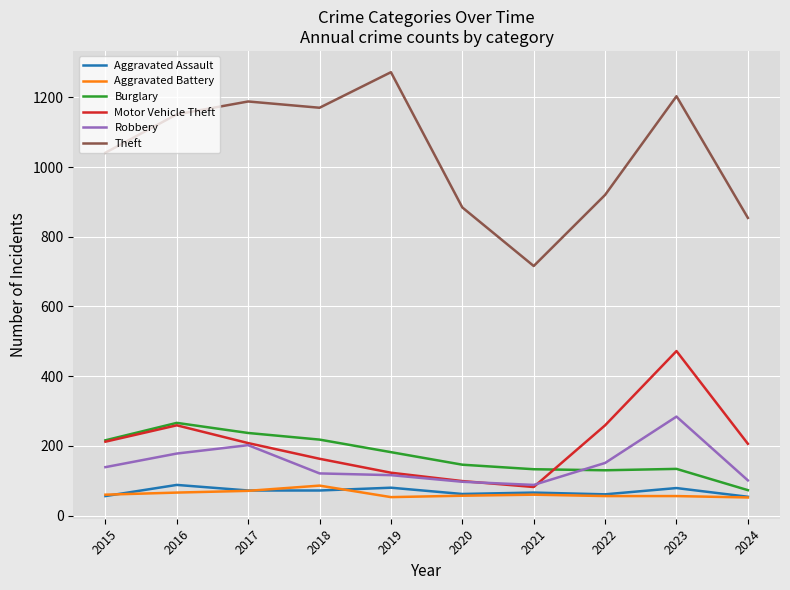

Which series has the largest total across all categories?

Theft